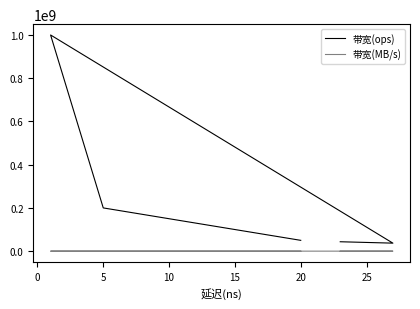

Does the chart have visible grid lines?

No